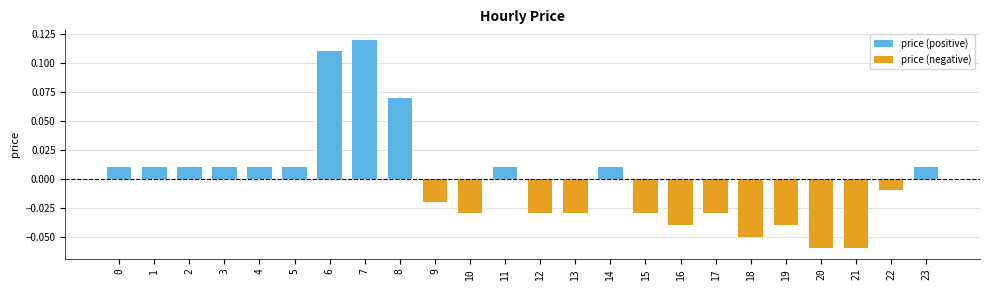

Are the bars horizontal?

No